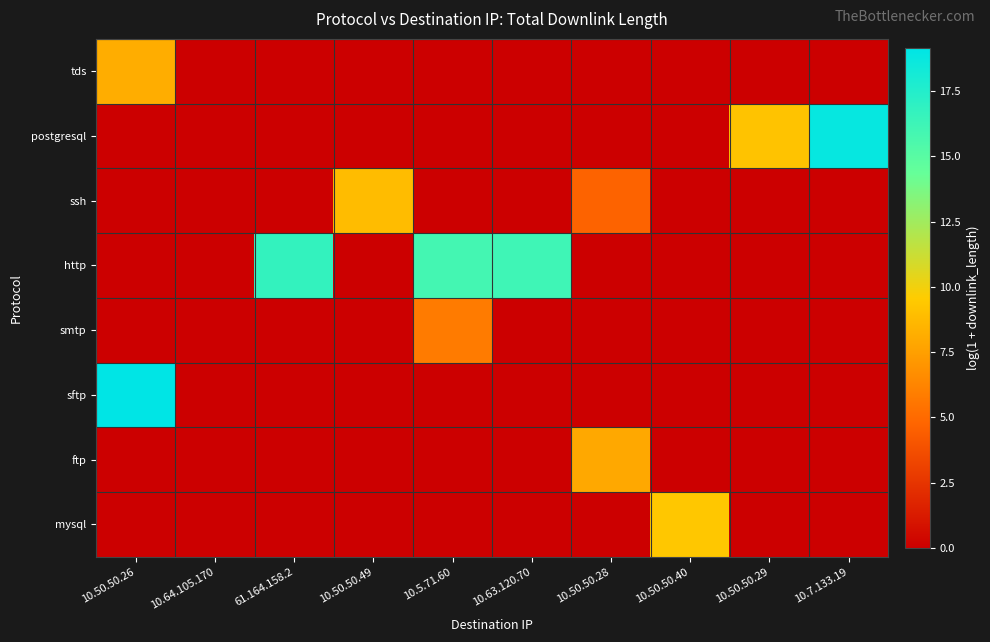

At how many categories does at least one series exceed 3?

9